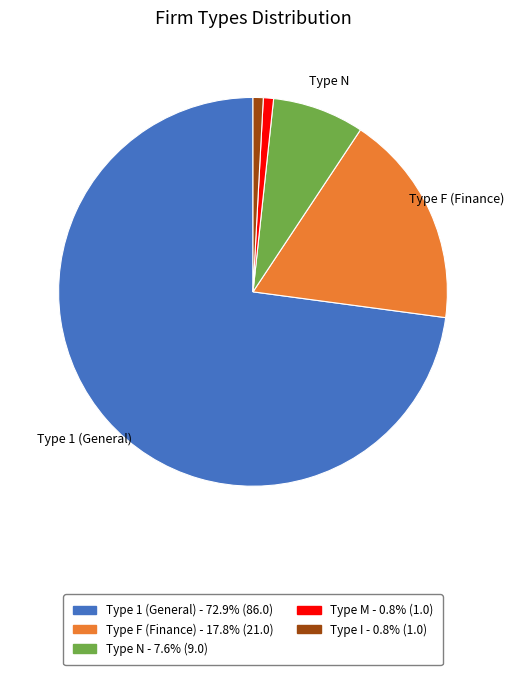

Is there any slice that represents more than half of the pie?

Yes